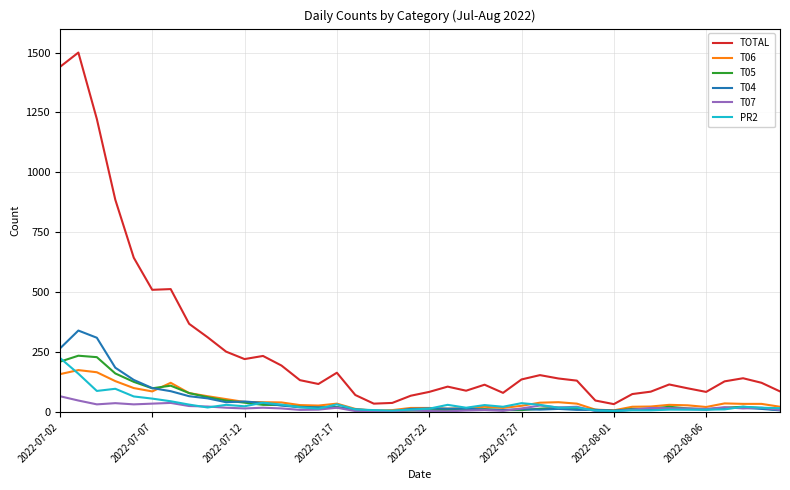

Which series has the largest range (max minus min)?

TOTAL